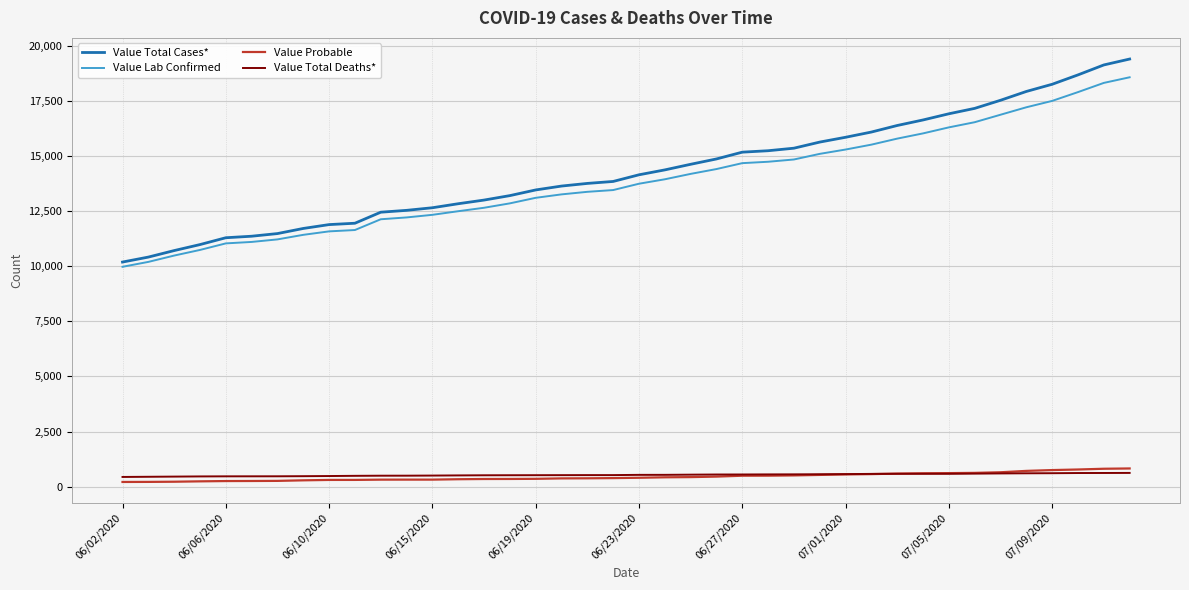

True or false: Value Total Cases* and Value Probable intersect in this chart.

False